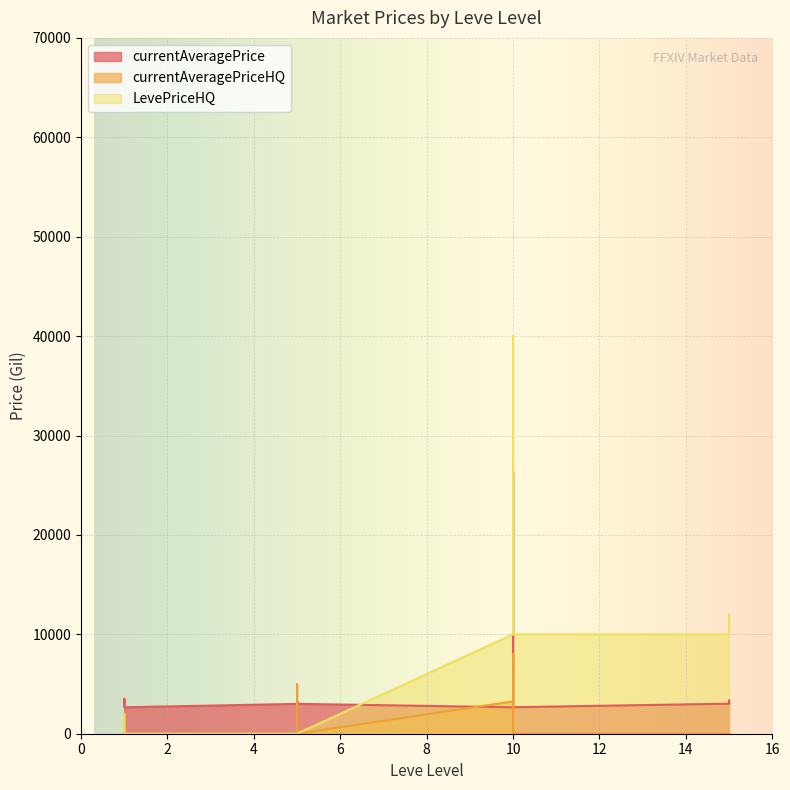

Which category has the highest value across all series?

10